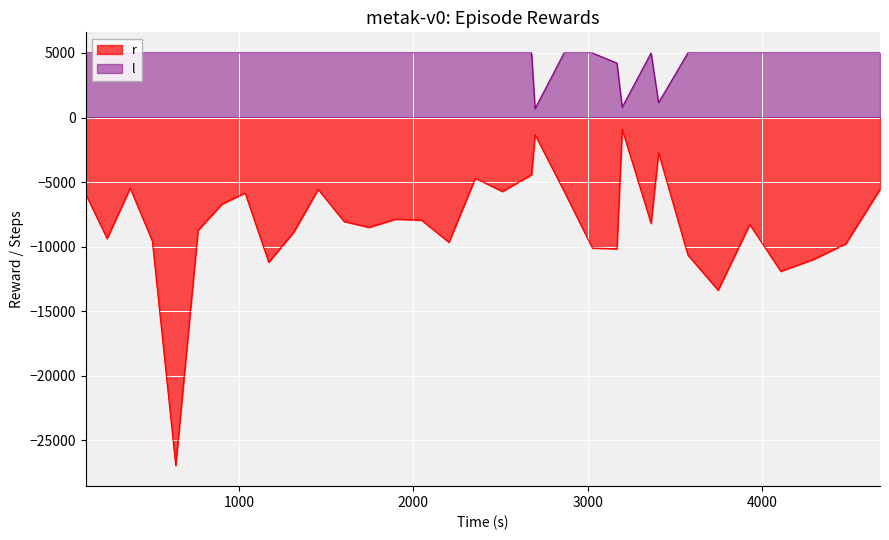

Rank the series by their maximum value, from lowest to highest.

r, l